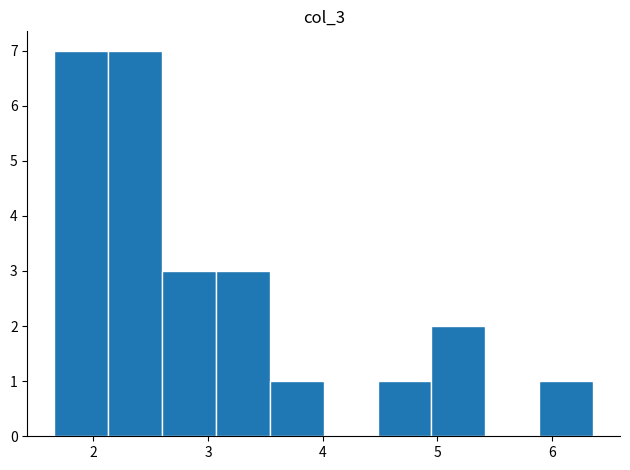

Reading left to right, list every bar in this chart as the range it spans on the x-axis followed by its height. Neither the bar edges nor the heights are printed on the chart, so give them approximately, as read against the axes.

1.66 to 2.13: 7
2.13 to 2.60: 7
2.60 to 3.07: 3
3.07 to 3.54: 3
3.54 to 4.01: 1
4.01 to 4.48: 0
4.48 to 4.95: 1
4.95 to 5.42: 2
5.42 to 5.89: 0
5.89 to 6.36: 1